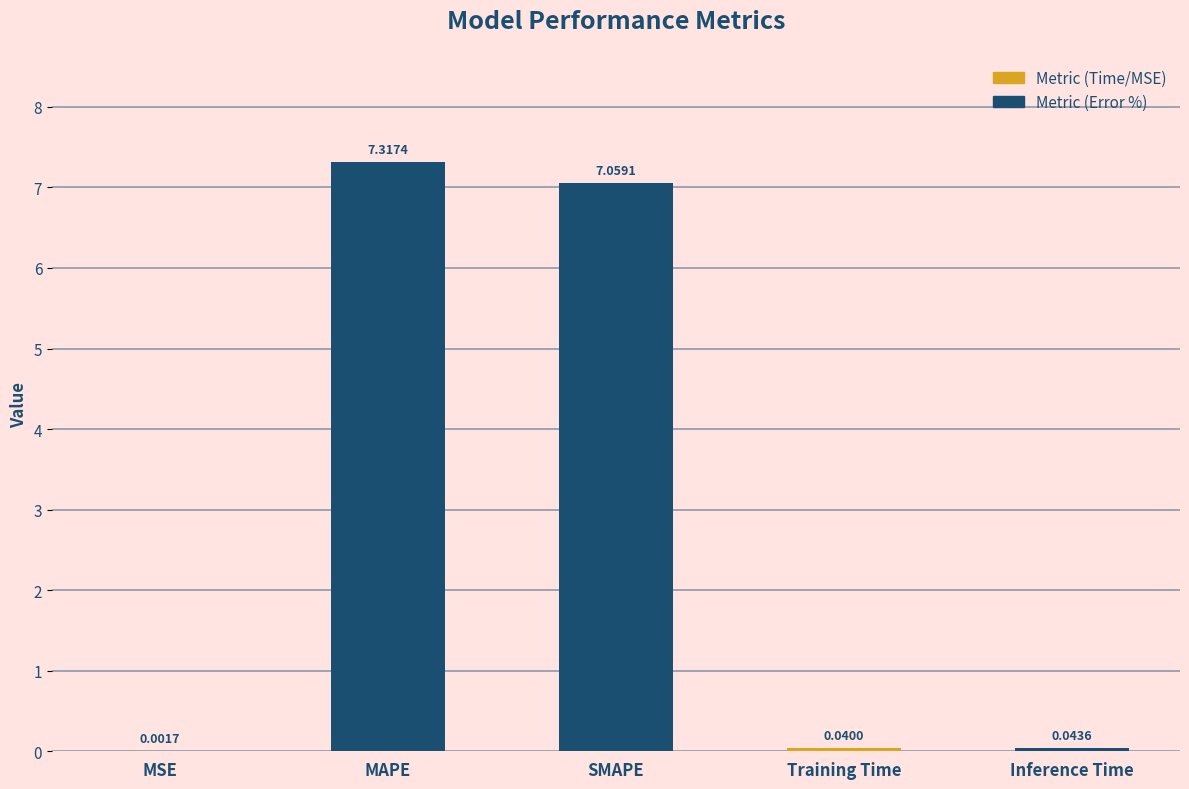

Are the bars grouped side by side (vs. stacked)?

No